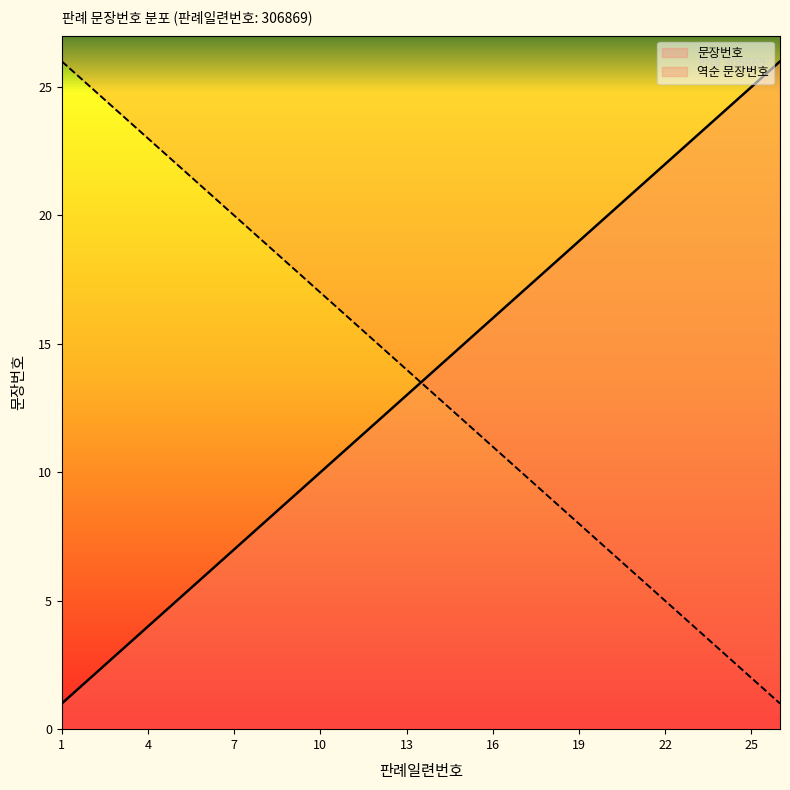

The value at 7 is 7. True or false?

True